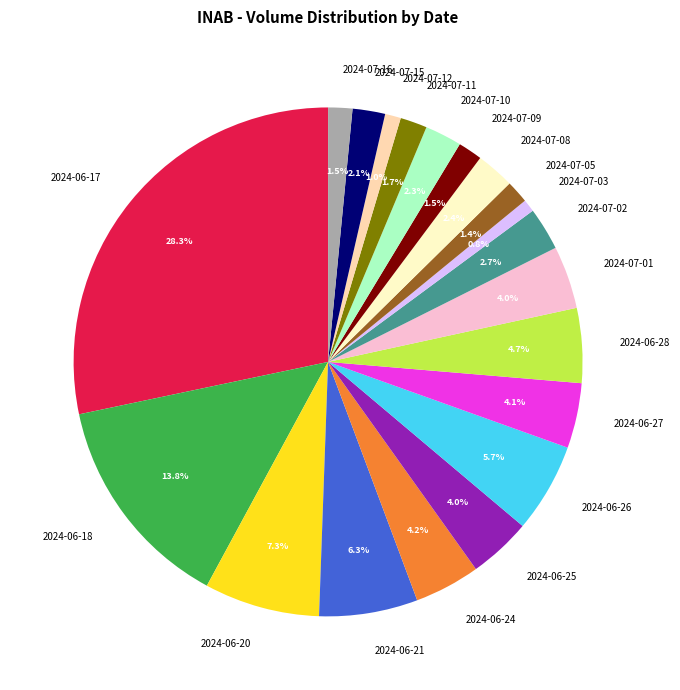

True or false: 2024-07-10 accounts for 10% of the total.

False